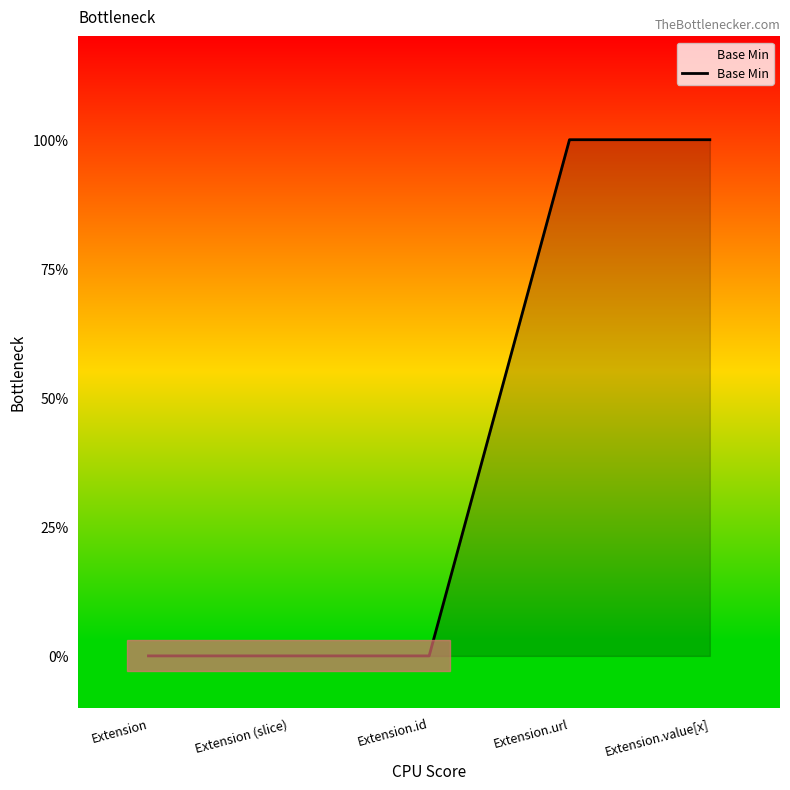

Does the chart display data point markers on the line(s)?

No